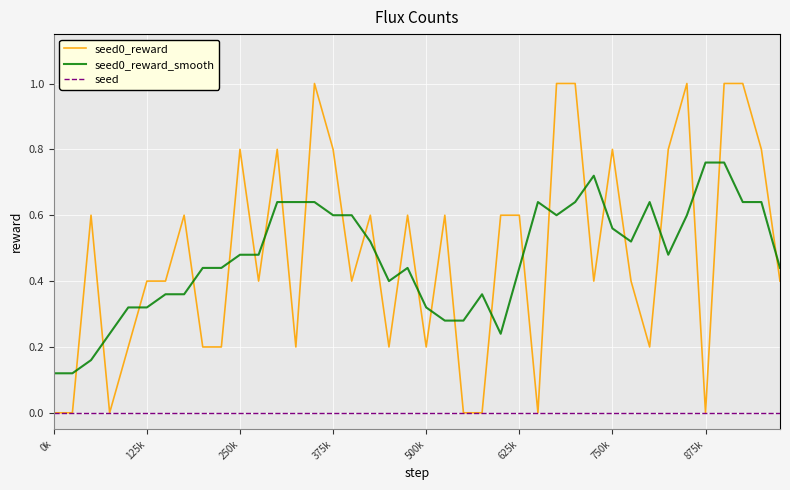

True or false: seed0_reward_smooth and seed cross at least once.

False